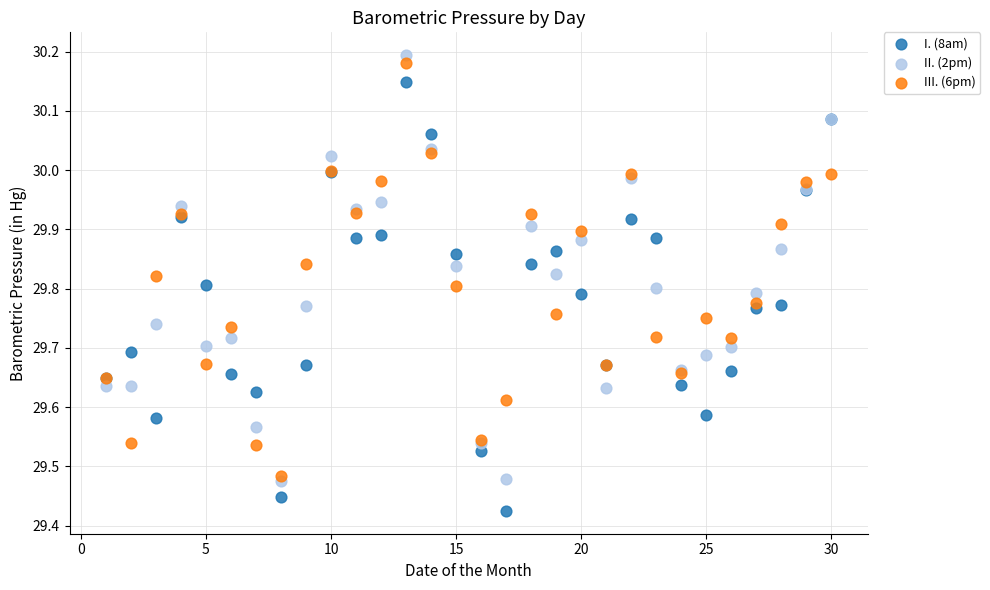

What are all the series names shown in the legend?

I. (8am), II. (2pm), III. (6pm)